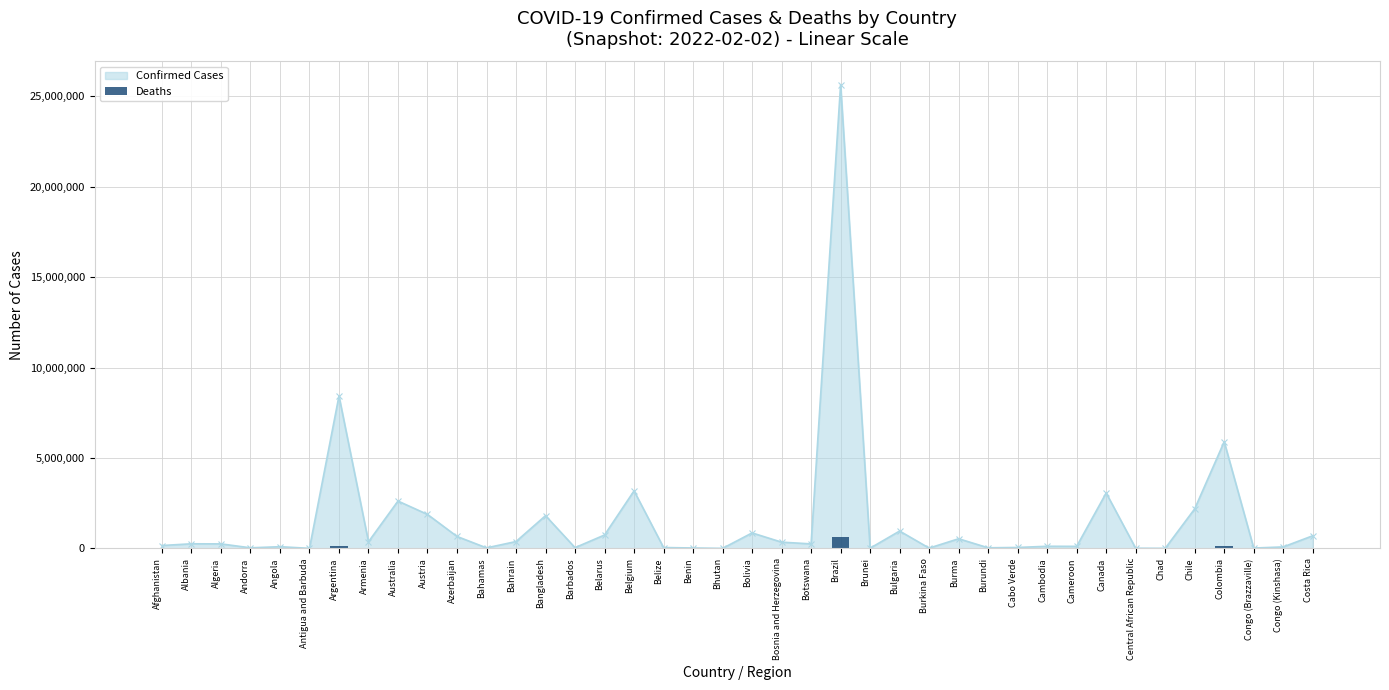

Count the number of values greater than 3346.

19